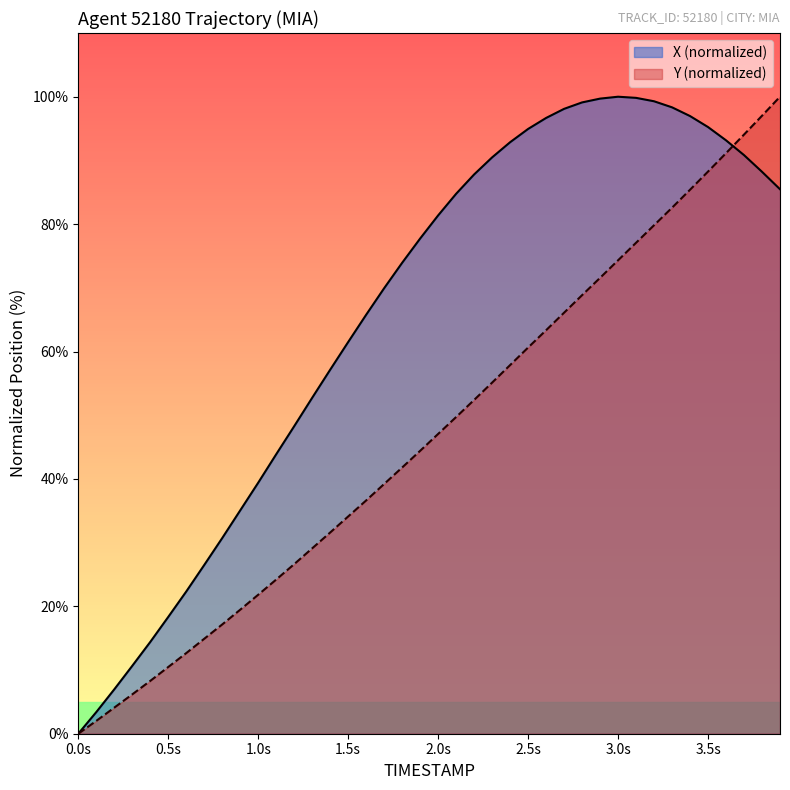

What are all the series names shown in the legend?

X (normalized), Y (normalized)